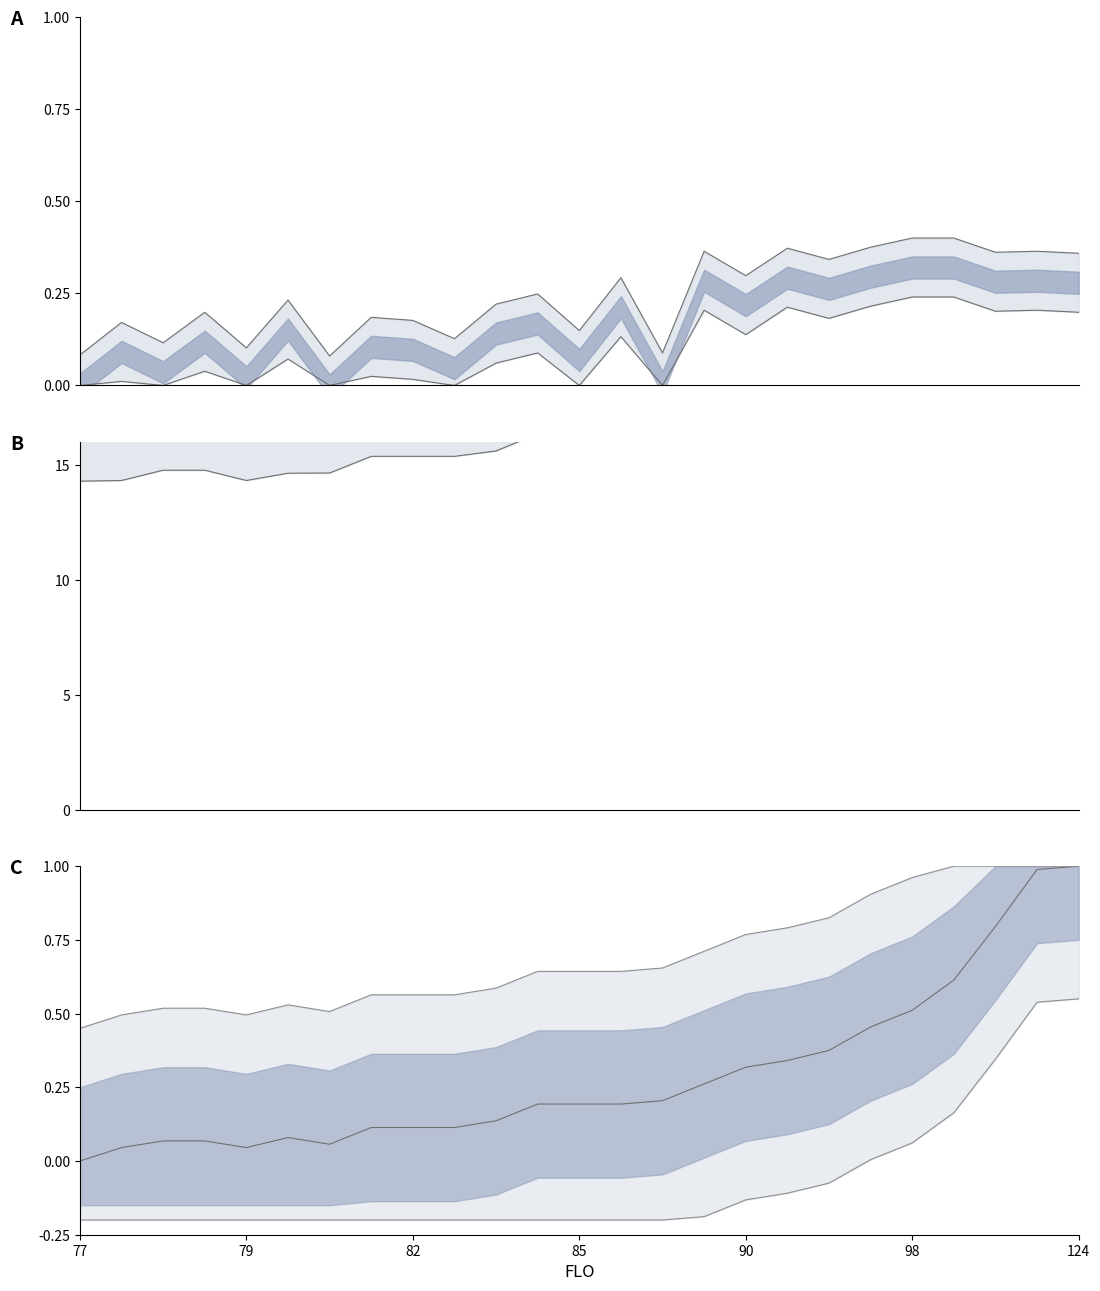

Count the number of categories in the chart.

25